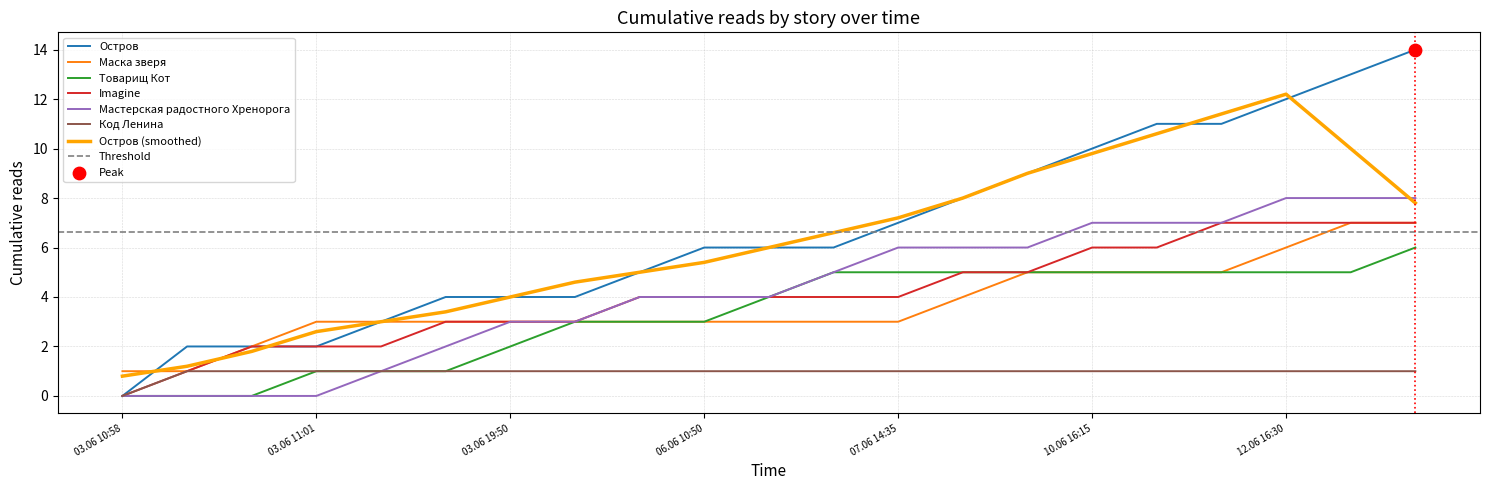

Which series reaches the minimum Y coordinate?

Остров